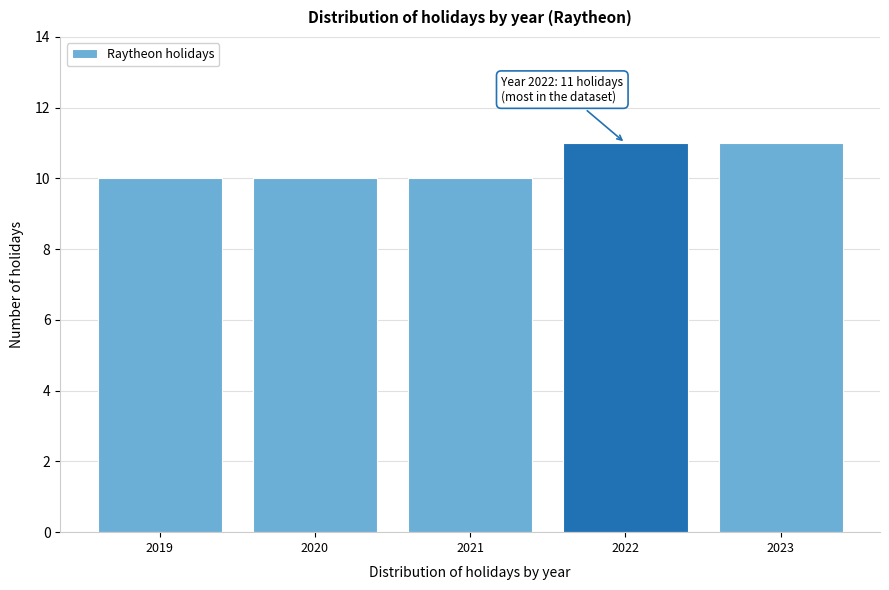

Reading left to right, what are all the values shown in this chart?

10	10	10	11	11